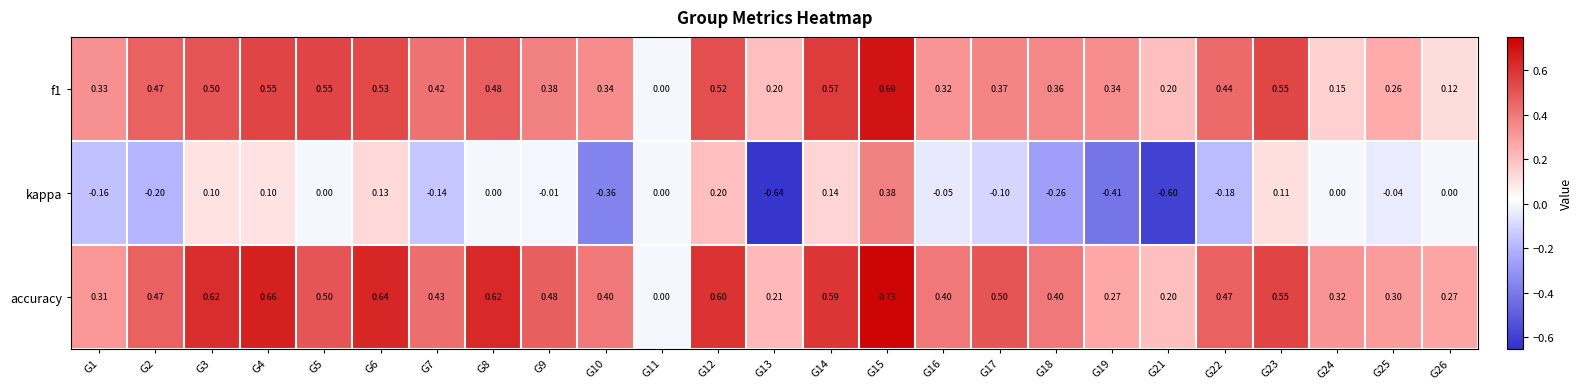

Which series has the largest total across all categories?

accuracy